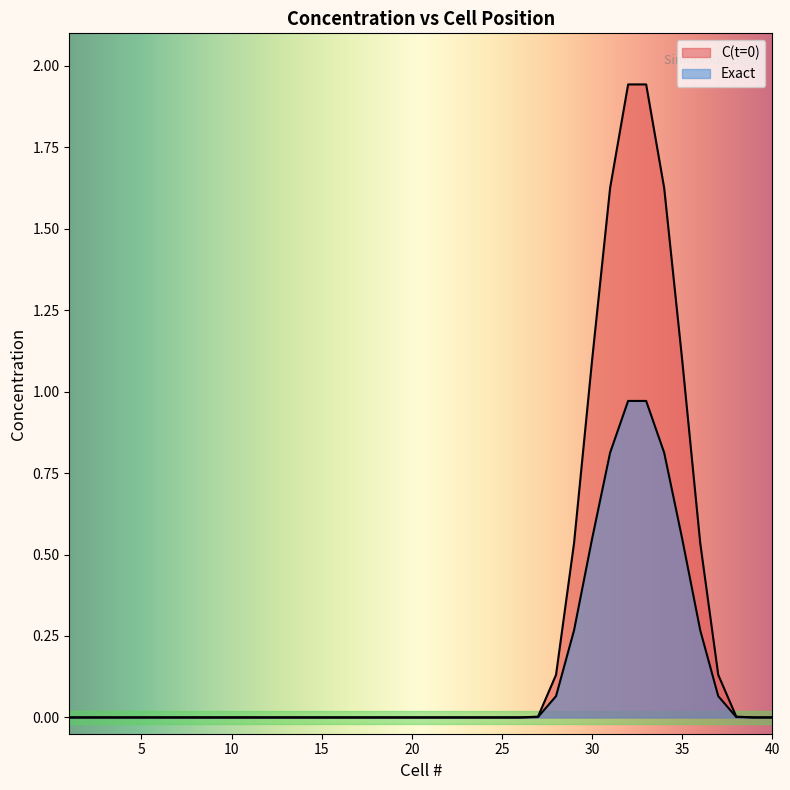

How many data points in Exact are above 0?

12